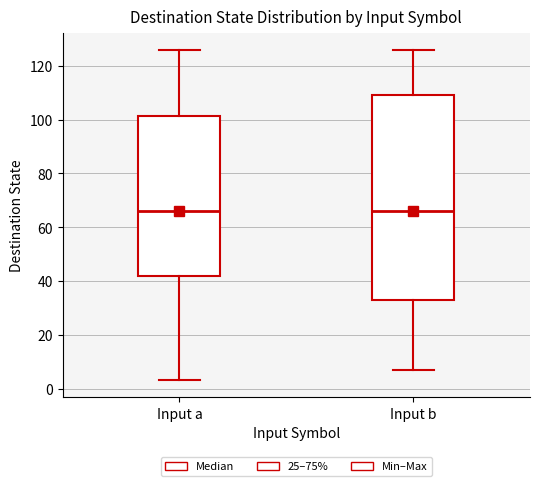

Where is the upper edge of the box for Input a on the y-axis? The values are not printed on the chart, so give them approximately, as read against the axis.

102